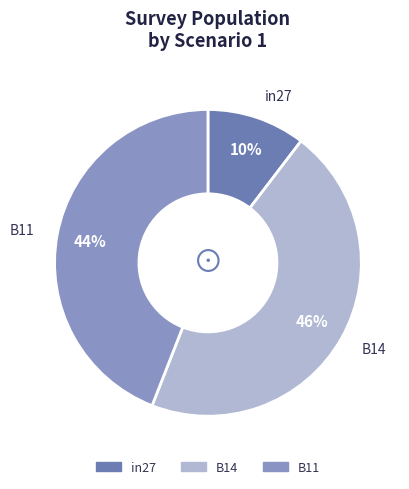

How many slices are in this pie chart?

3